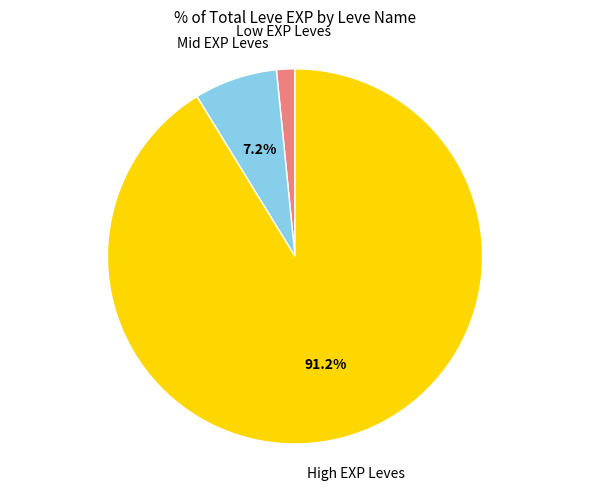

How many slices are in this pie chart?

3